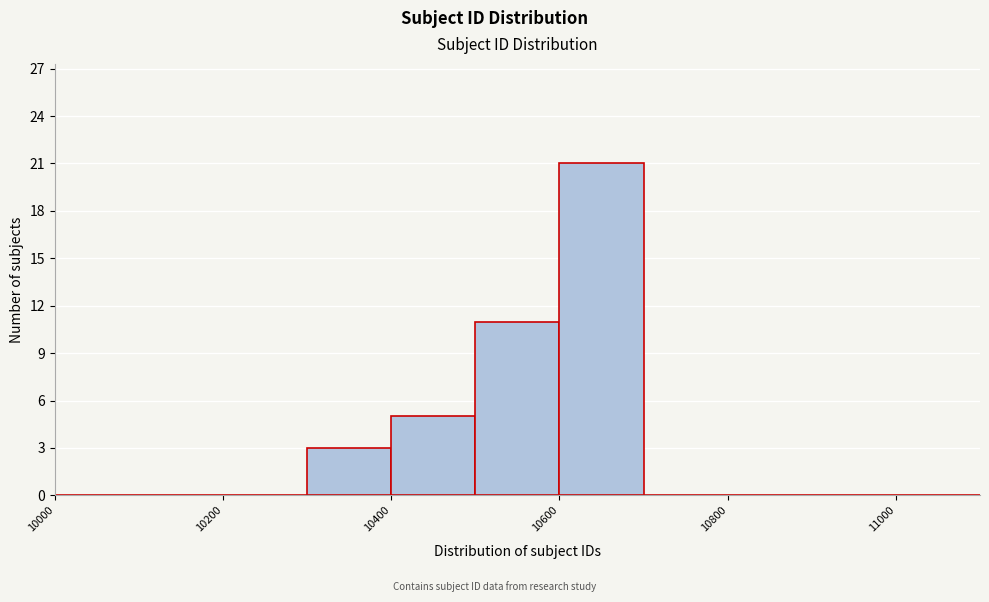

Reading left to right, transcribe this chart: for each bar, give the range it covers on the x-axis and its height. The values are not printed on the chart, so give them approximately, as read against the axis.

10000 to 10100: 0
10100 to 10200: 0
10200 to 10300: 0
10300 to 10400: 3
10400 to 10500: 5
10500 to 10600: 11
10600 to 10700: 21
10700 to 10800: 0
10800 to 10900: 0
10900 to 11000: 0
11000 to 11100: 0